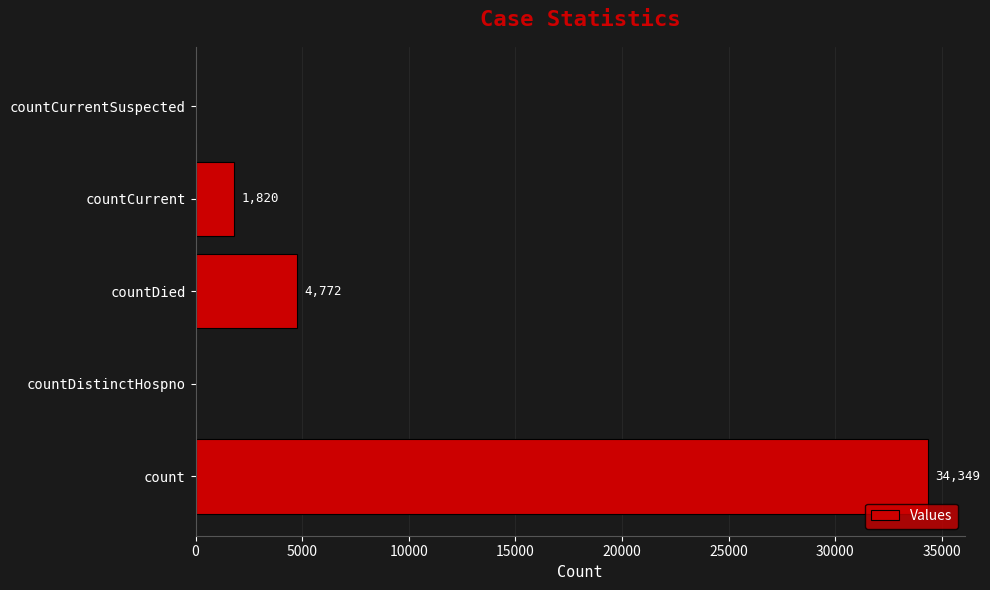

Reading bottom to top, list all the values displayed in this chart.

count=34349	countDistinctHospno=0	countDied=4772	countCurrent=1820	countCurrentSuspected=0